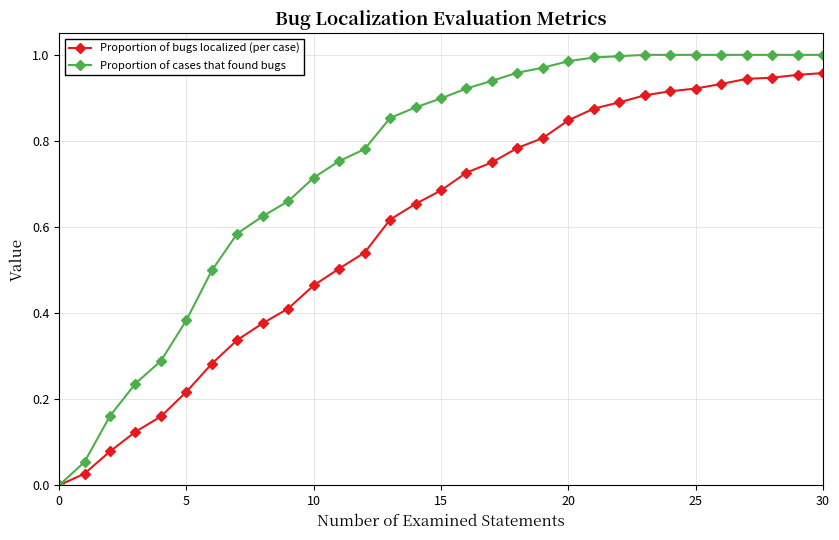

Which series has the widest spread of values?

Proportion of cases that found bugs